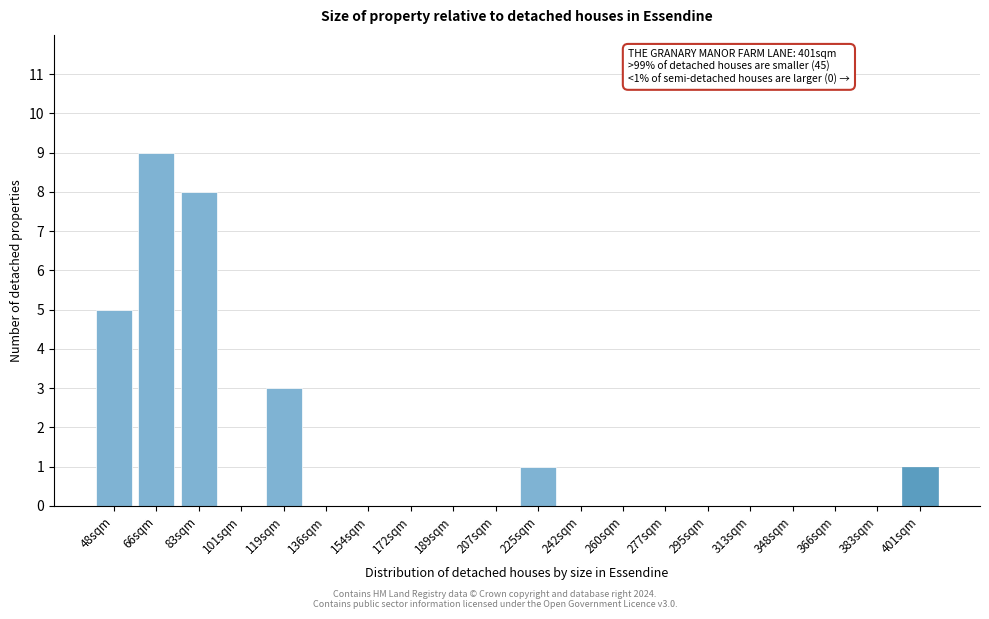

Reading left to right, what are all the values shown in this chart?

48sqm=5	66sqm=9	83sqm=8	101sqm=0	119sqm=3	136sqm=0	154sqm=0	172sqm=0	189sqm=0	207sqm=0	225sqm=1	242sqm=0	260sqm=0	277sqm=0	295sqm=0	313sqm=0	348sqm=0	366sqm=0	383sqm=0	401sqm=1